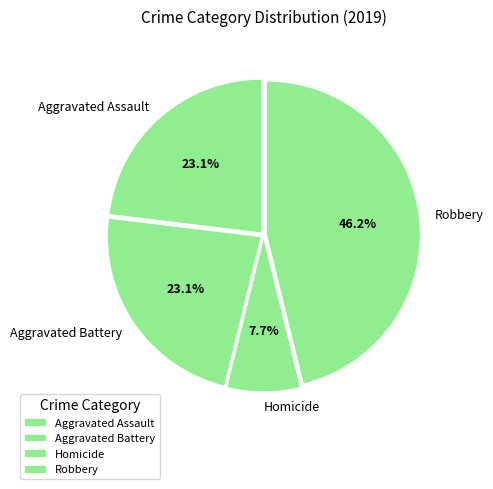

What is the total percentage of Homicide and Aggravated Battery?

30.8%